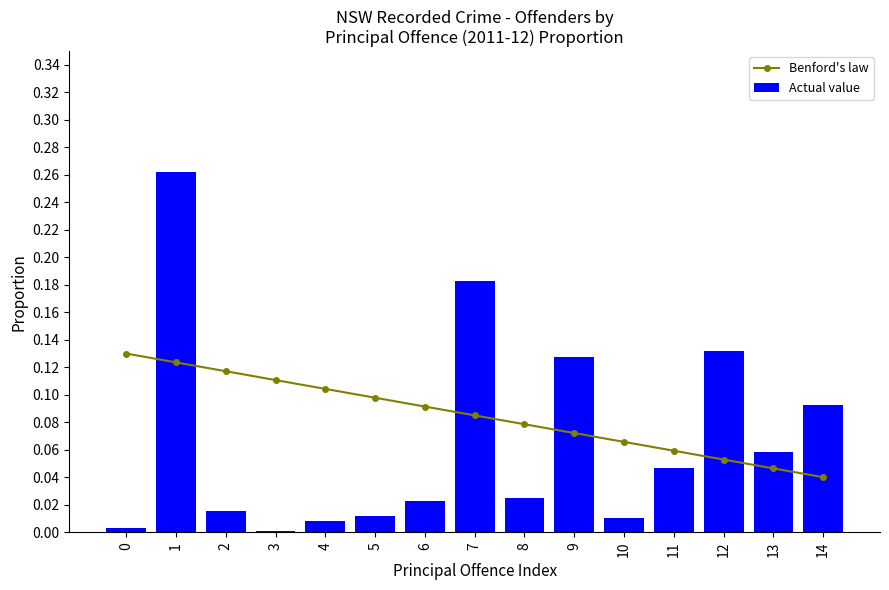

Reading left to right, transcribe all the data shown in this chart.

Benford's law: 0=0.1	1=0.1	2=0.1	3=0.1	4=0.1	5=0.1	6=0.1	7=0.1	8=0.1	9=0.1	10=0.1	11=0.1	12=0.1	13=0.0	14=0.0
Actual value: 0=0.0	1=0.3	2=0.0	3=0.0	4=0.0	5=0.0	6=0.0	7=0.2	8=0.0	9=0.1	10=0.0	11=0.0	12=0.1	13=0.1	14=0.1